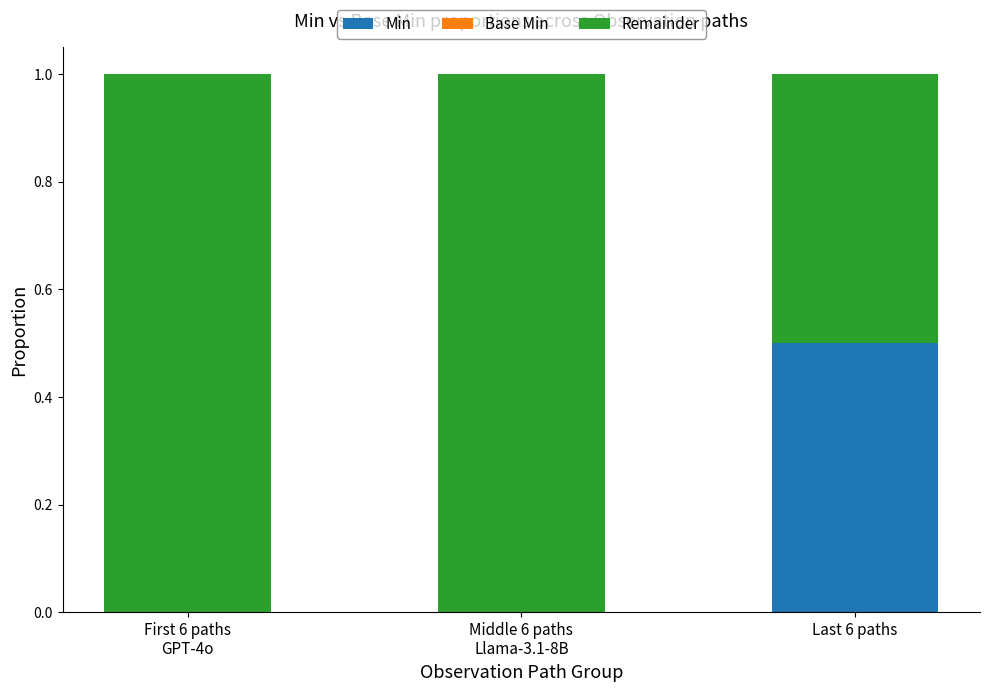

The Min series shows -0.2 at Middle 6 paths
Llama-3.1-8B. True or false?

False